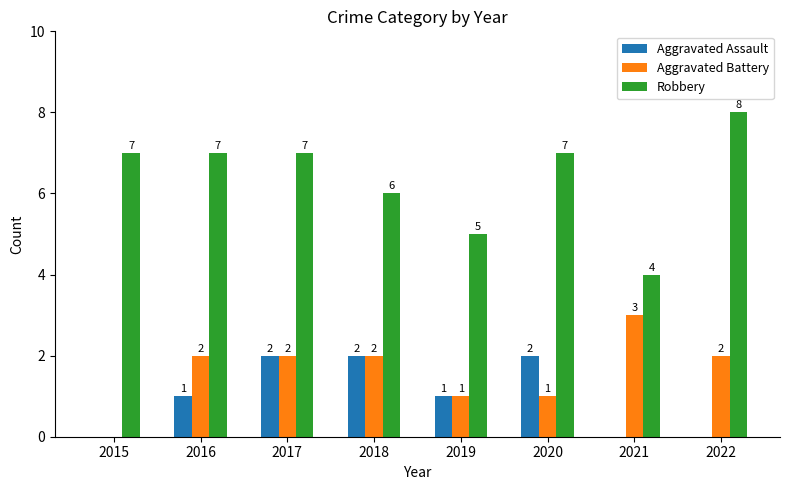

Which series changed the most between 2015 and 2022?

Aggravated Battery